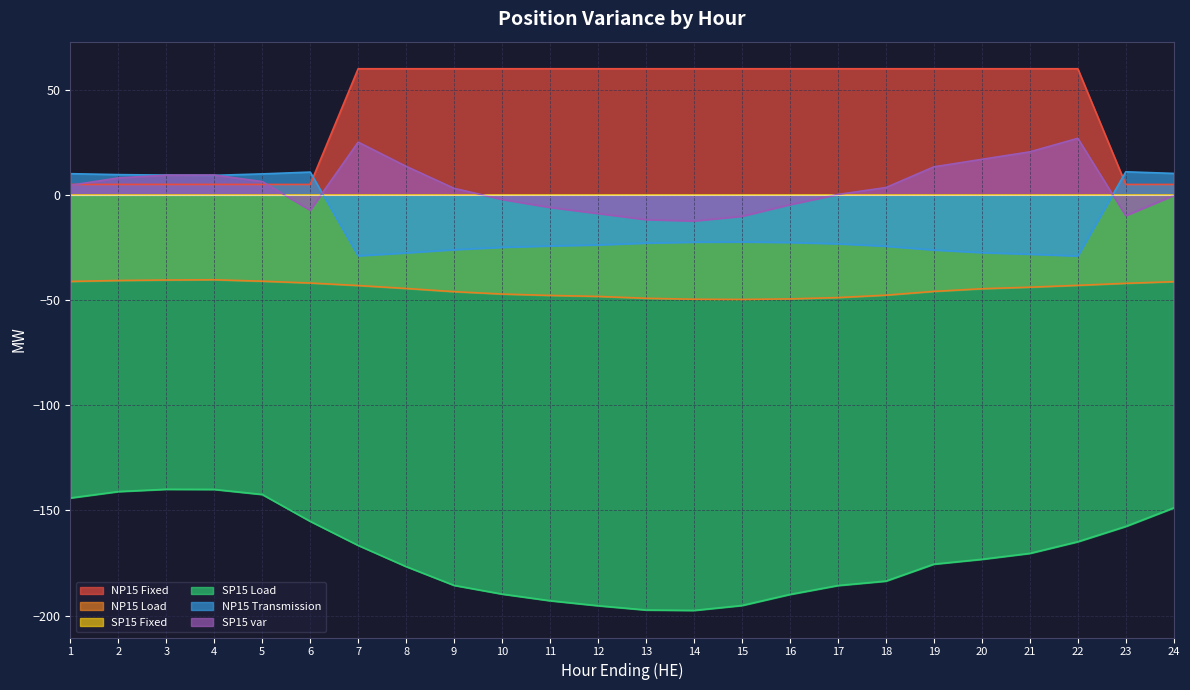

At which category does NP15 Load reach its first local valley?

15